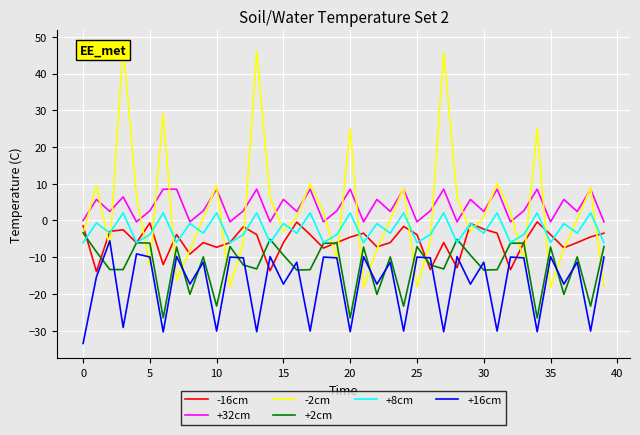

At how many categories does at least one series exceed 11?

6